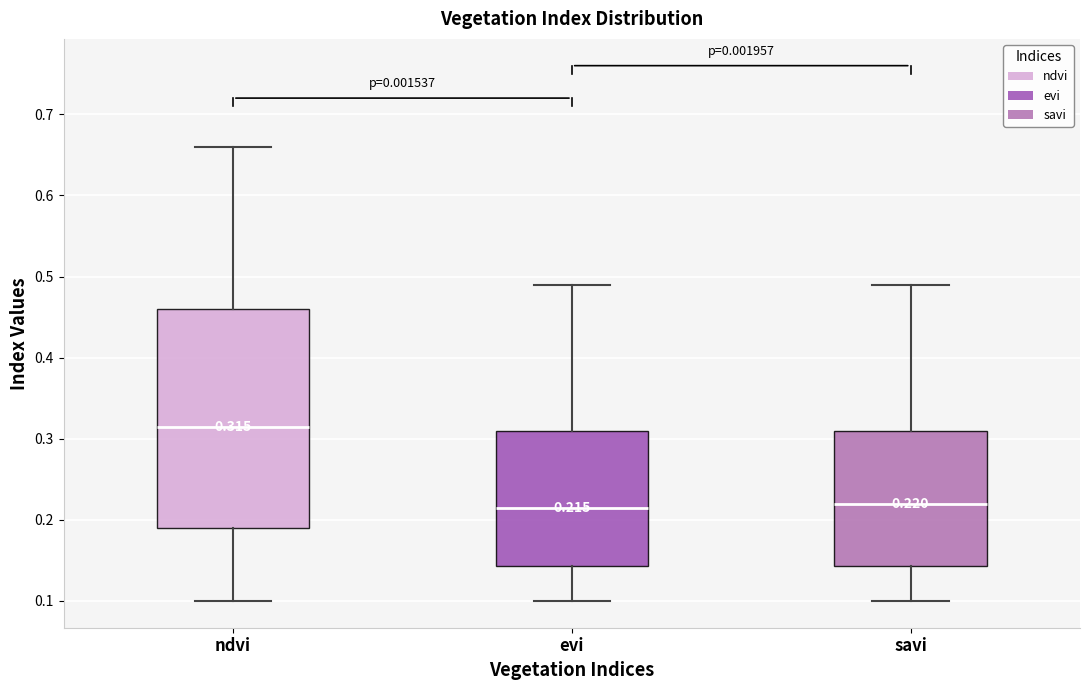

Which box has the highest median line?

ndvi